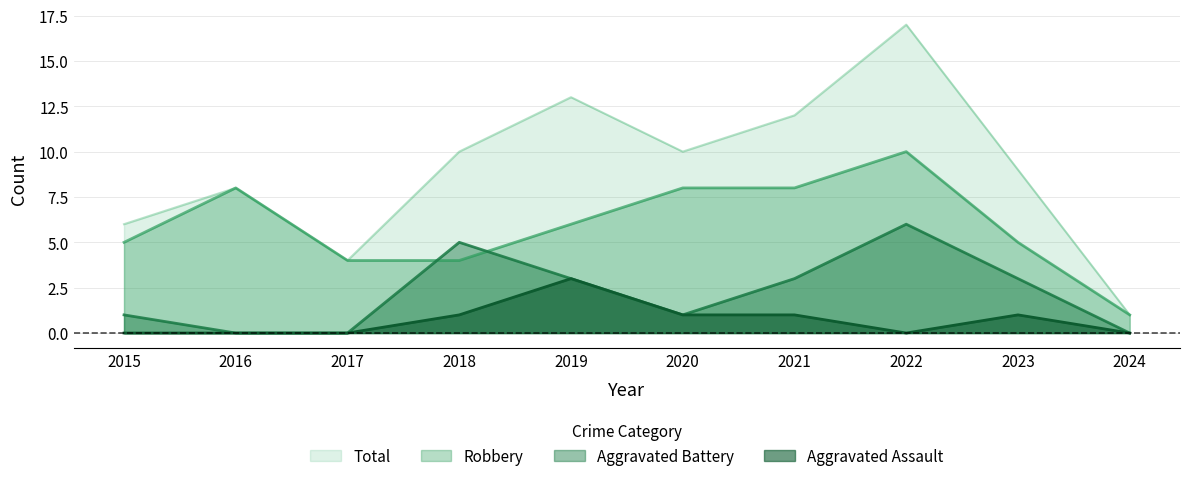

What is the difference between the Total values at 2021 and 2019?

1